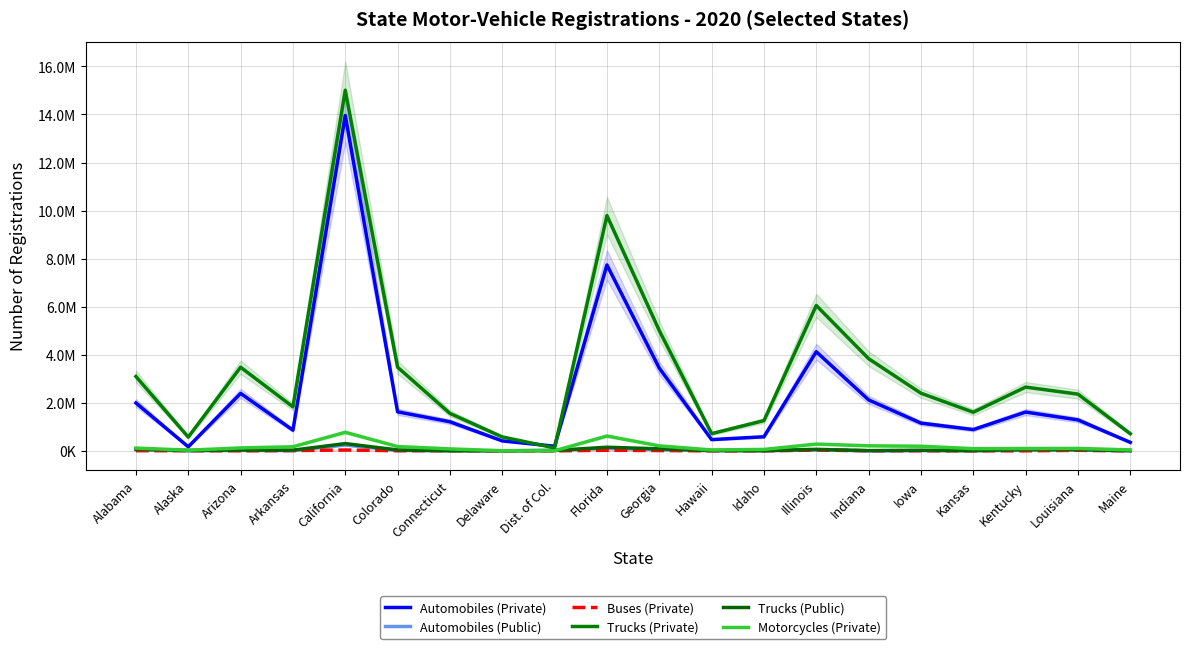

Where is Trucks (Public) nearest to the value 152434?

Florida